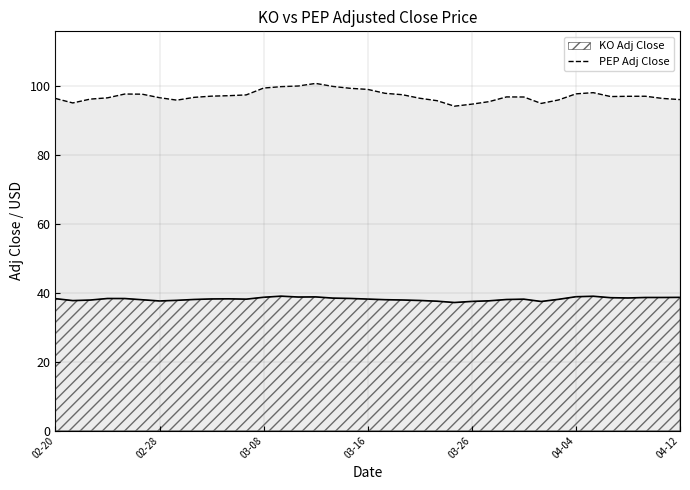

Is it true that the value at 16 is 100.0?

True